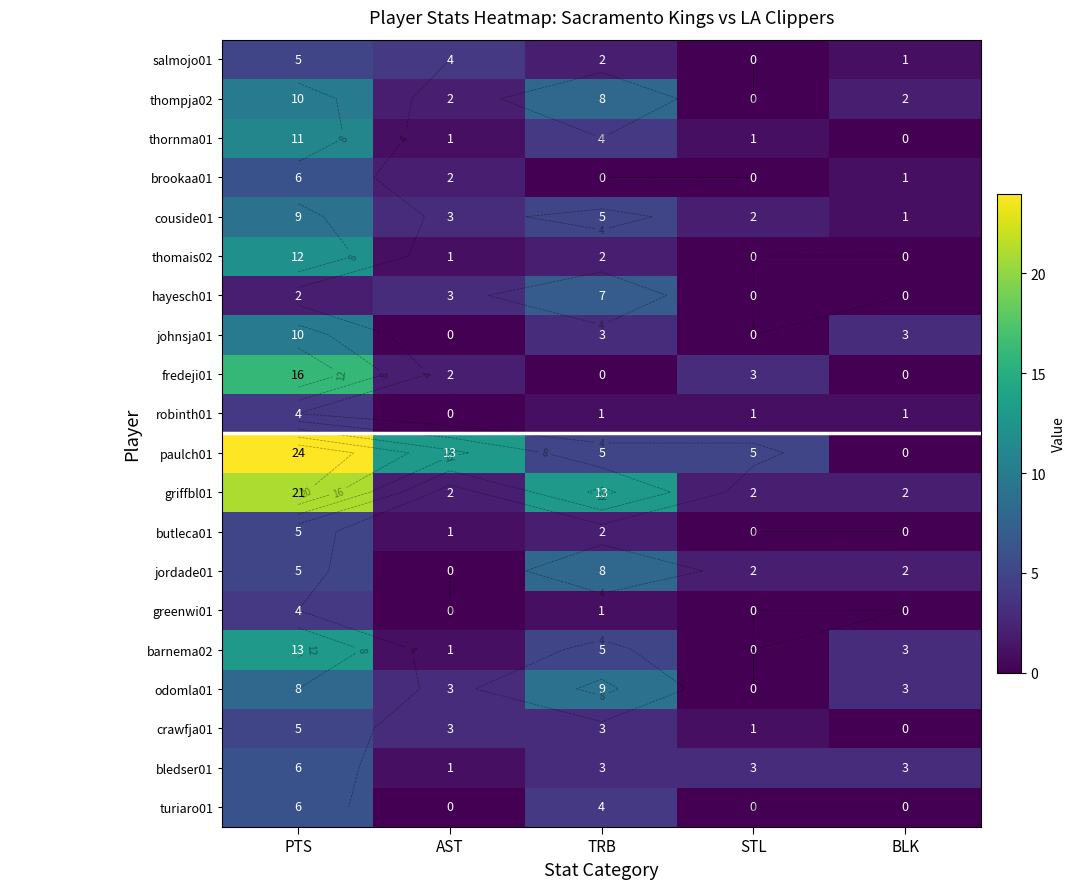

What is the difference between the maximum and minimum values in the thomais02 series?

12